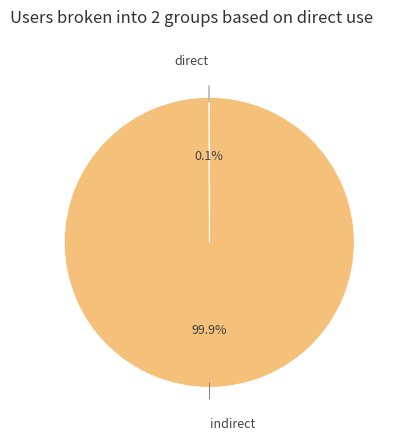

Does direct represent more than half of the total?

No